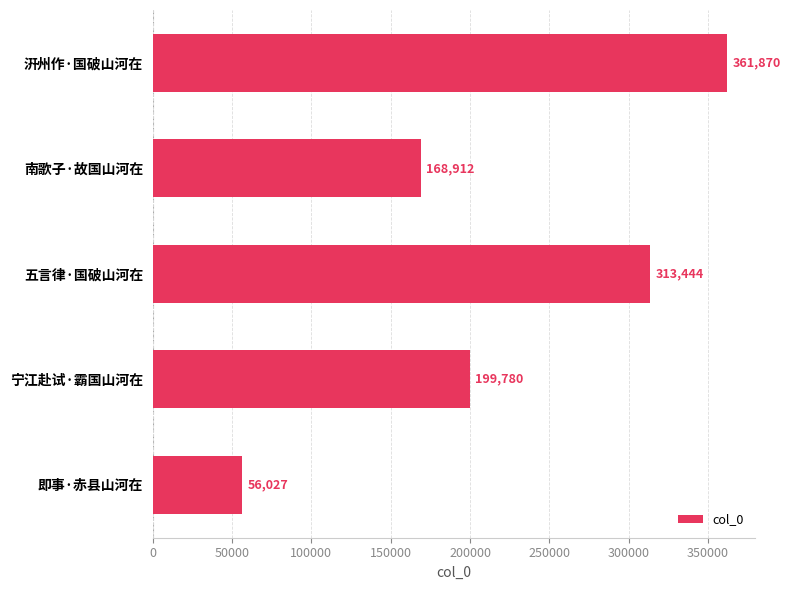

Rank the categories by value from lowest to highest.

即事·赤县山河在, 南歌子·故国山河在, 宁江赴试·霸国山河在, 五言律·国破山河在, 汧州作·国破山河在